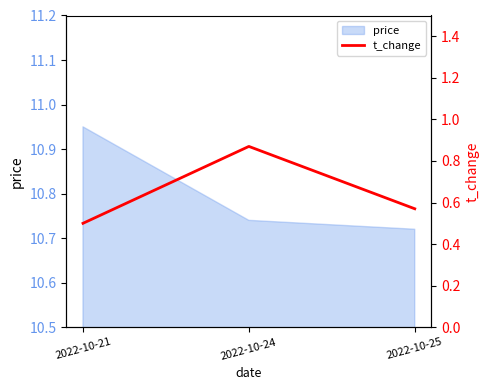

True or false: the data shows 1.3 at 2022-10-24.

False